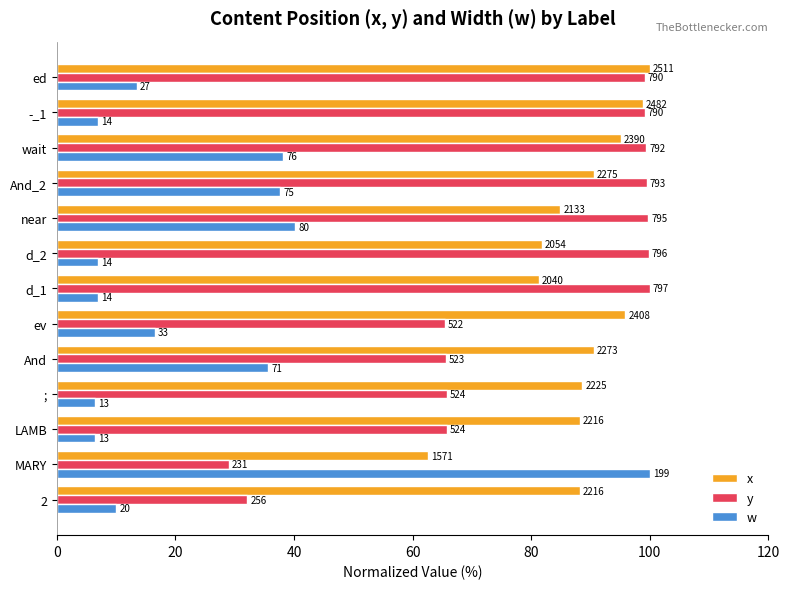

What are all the series names shown in the legend?

x, y, w